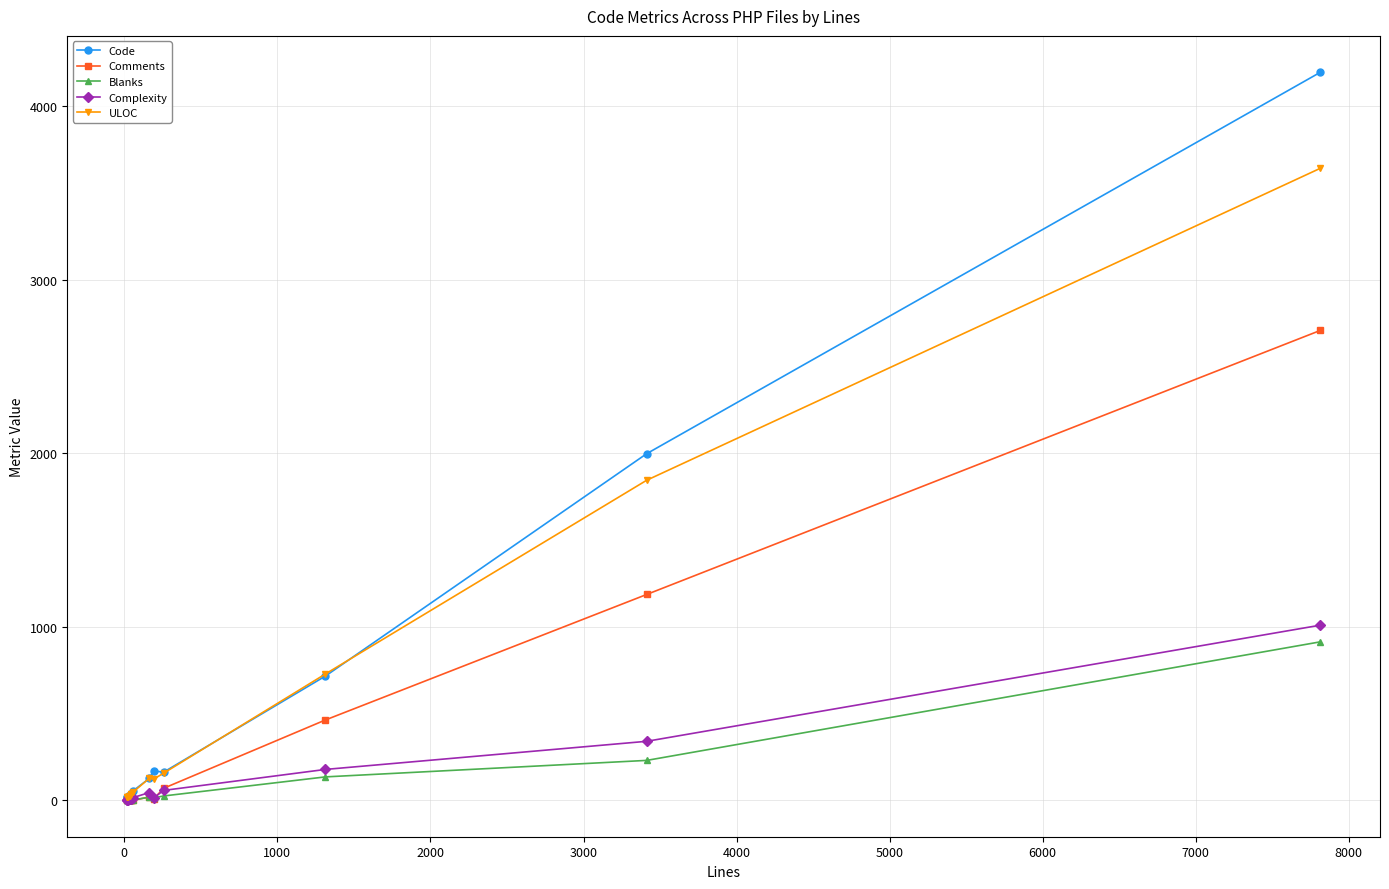

What is the maximum value for Code?

4194